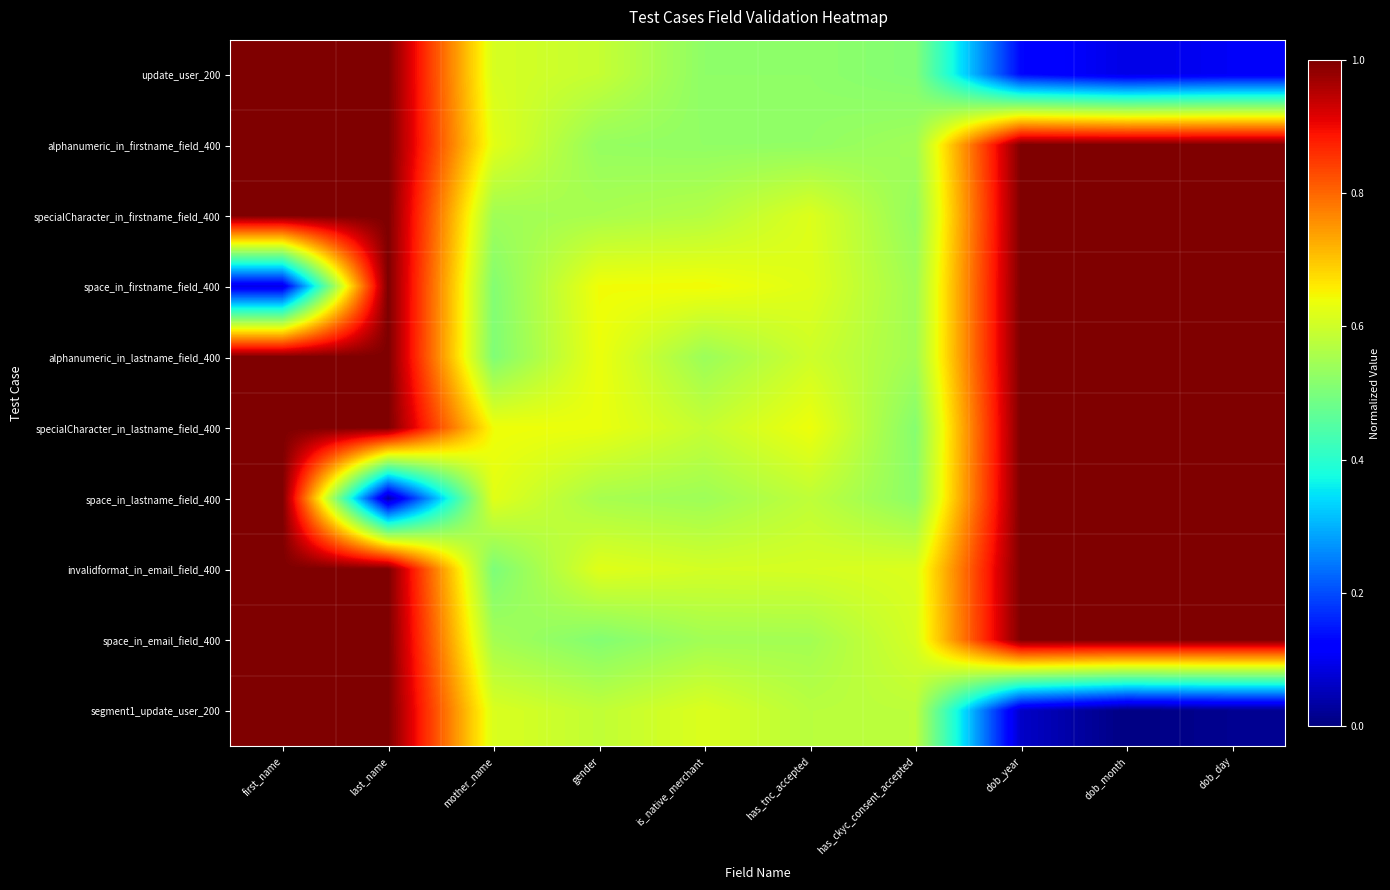

Reading left to right, list all the values displayed in this chart.

update_user_200: first_name=1.0	last_name=1.0	mother_name=0.6	gender=0.6	is_native_merchant=0.5	has_tnc_accepted=0.5	has_ckyc_consent_accepted=0.5	dob_year=0.1	dob_month=0.1	dob_day=0.1
alphanumeric_in_firstname_field_400: first_name=1.0	last_name=1.0	mother_name=0.6	gender=0.5	is_native_merchant=0.5	has_tnc_accepted=0.5	has_ckyc_consent_accepted=0.5	dob_year=1.0	dob_month=1.0	dob_day=1.0
specialCharacter_in_firstname_field_400: first_name=1.0	last_name=1.0	mother_name=0.5	gender=0.6	is_native_merchant=0.6	has_tnc_accepted=0.6	has_ckyc_consent_accepted=0.5	dob_year=1.0	dob_month=1.0	dob_day=1.0
space_in_firstname_field_400: first_name=0.1	last_name=1.0	mother_name=0.5	gender=0.6	is_native_merchant=0.6	has_tnc_accepted=0.6	has_ckyc_consent_accepted=0.5	dob_year=1.0	dob_month=1.0	dob_day=1.0
alphanumeric_in_lastname_field_400: first_name=1.0	last_name=1.0	mother_name=0.5	gender=0.6	is_native_merchant=0.5	has_tnc_accepted=0.6	has_ckyc_consent_accepted=0.5	dob_year=1.0	dob_month=1.0	dob_day=1.0
specialCharacter_in_lastname_field_400: first_name=1.0	last_name=1.0	mother_name=0.6	gender=0.6	is_native_merchant=0.6	has_tnc_accepted=0.6	has_ckyc_consent_accepted=0.5	dob_year=1.0	dob_month=1.0	dob_day=1.0
space_in_lastname_field_400: first_name=1.0	last_name=0.0	mother_name=0.6	gender=0.6	is_native_merchant=0.5	has_tnc_accepted=0.6	has_ckyc_consent_accepted=0.5	dob_year=1.0	dob_month=1.0	dob_day=1.0
invalidformat_in_email_field_400: first_name=1.0	last_name=1.0	mother_name=0.5	gender=0.6	is_native_merchant=0.6	has_tnc_accepted=0.6	has_ckyc_consent_accepted=0.6	dob_year=1.0	dob_month=1.0	dob_day=1.0
space_in_email_field_400: first_name=1.0	last_name=1.0	mother_name=0.5	gender=0.5	is_native_merchant=0.5	has_tnc_accepted=0.5	has_ckyc_consent_accepted=0.6	dob_year=1.0	dob_month=1.0	dob_day=1.0
segment1_update_user_200: first_name=1.0	last_name=1.0	mother_name=0.6	gender=0.6	is_native_merchant=0.6	has_tnc_accepted=0.6	has_ckyc_consent_accepted=0.6	dob_year=0.1	dob_month=0.0	dob_day=0.0